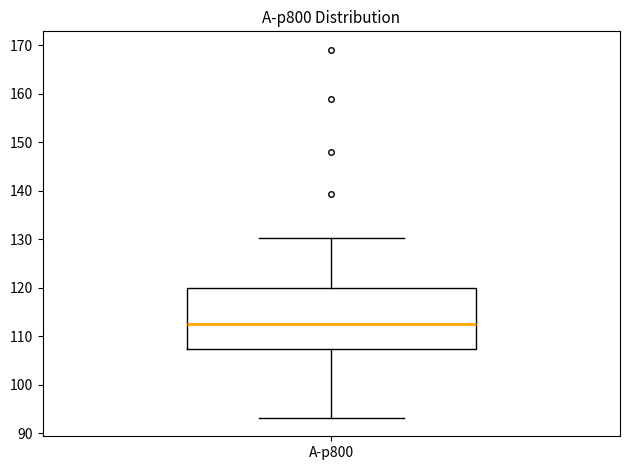

Read this box plot against the y-axis: the position of the median line, the range covered by the box, and the ends of both whiskers. The values are not printed on the chart, so give them approximately, as read against the axis.

median 112, box 107 to 120, whiskers 93 to 130